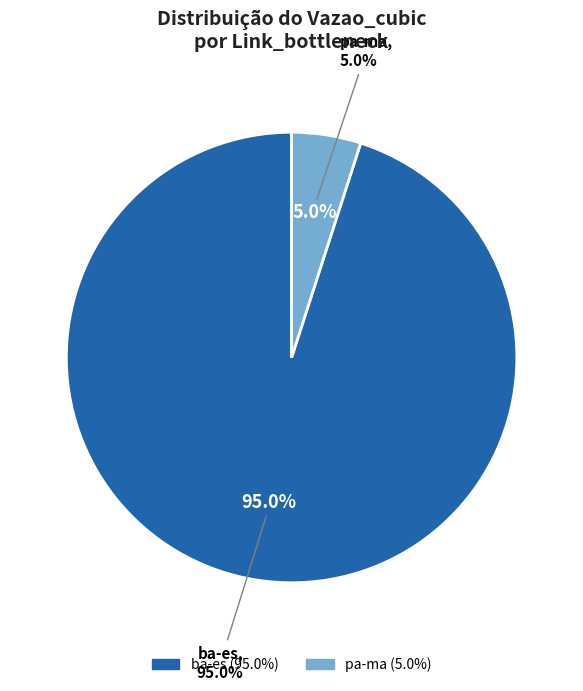

The ba-es slice represents 1% of the pie. True or false?

False